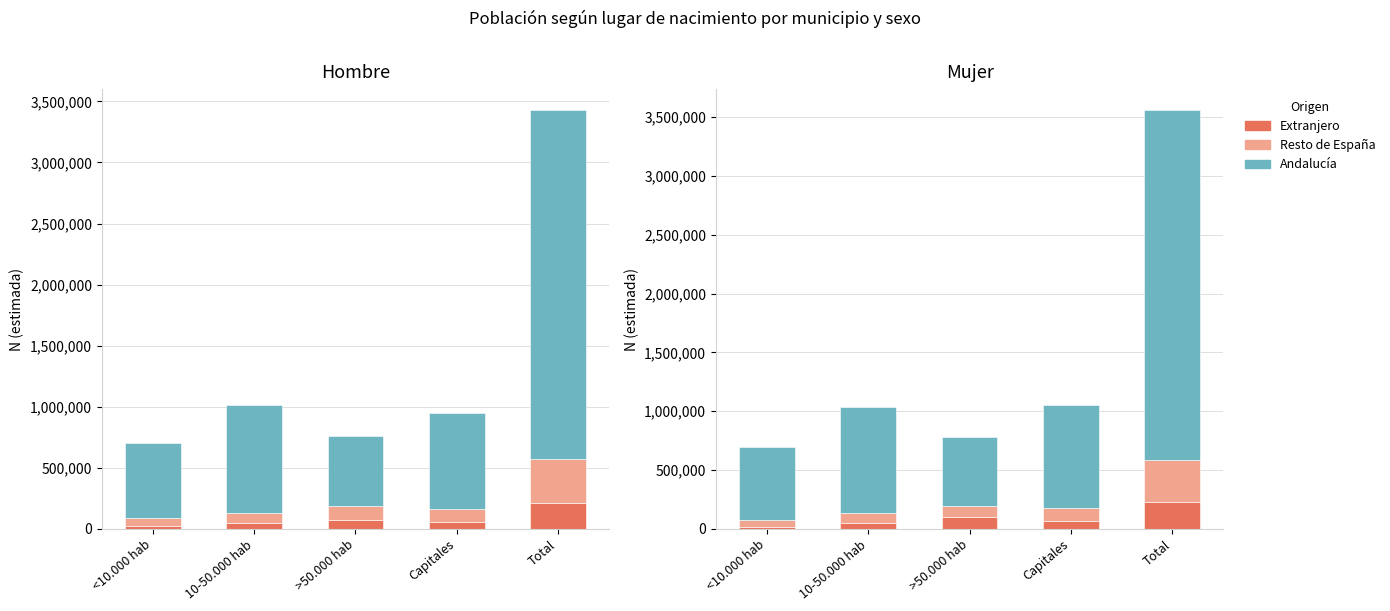

How many groups of bars are there?

5